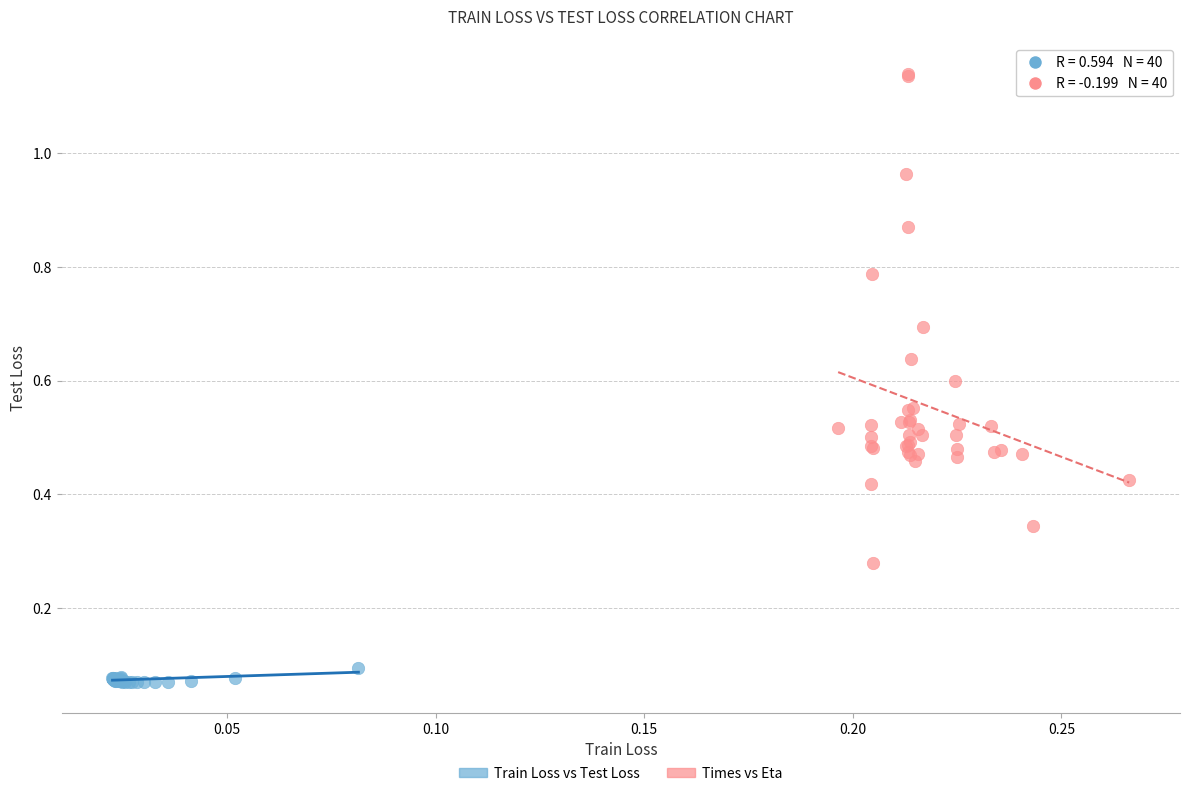

Which series reaches the maximum Y coordinate?

Times vs Eta